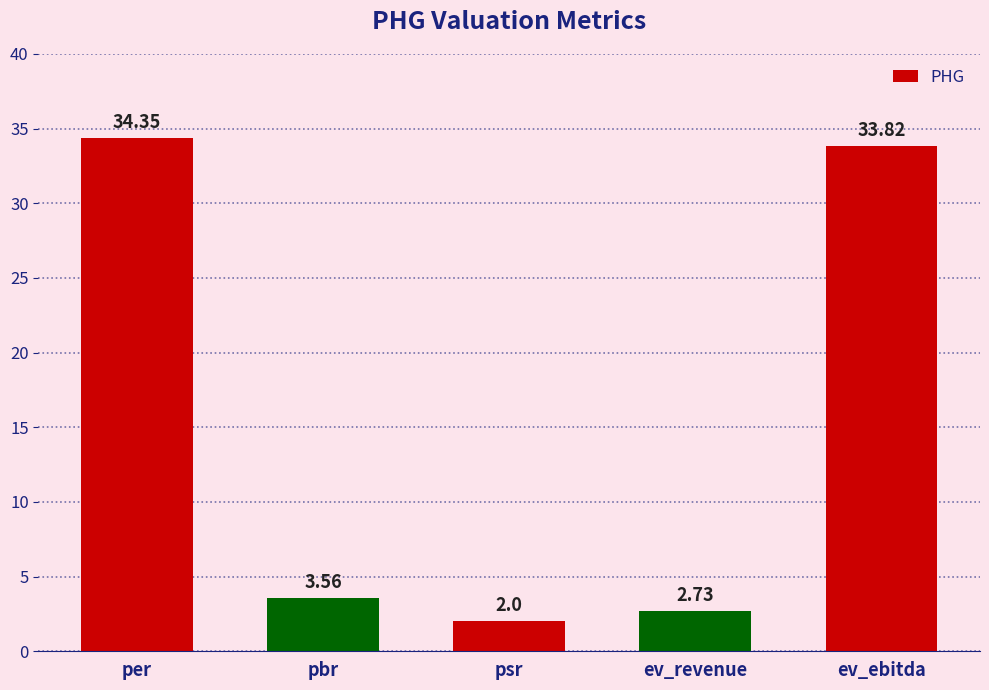

What is the smallest value displayed?

2.0